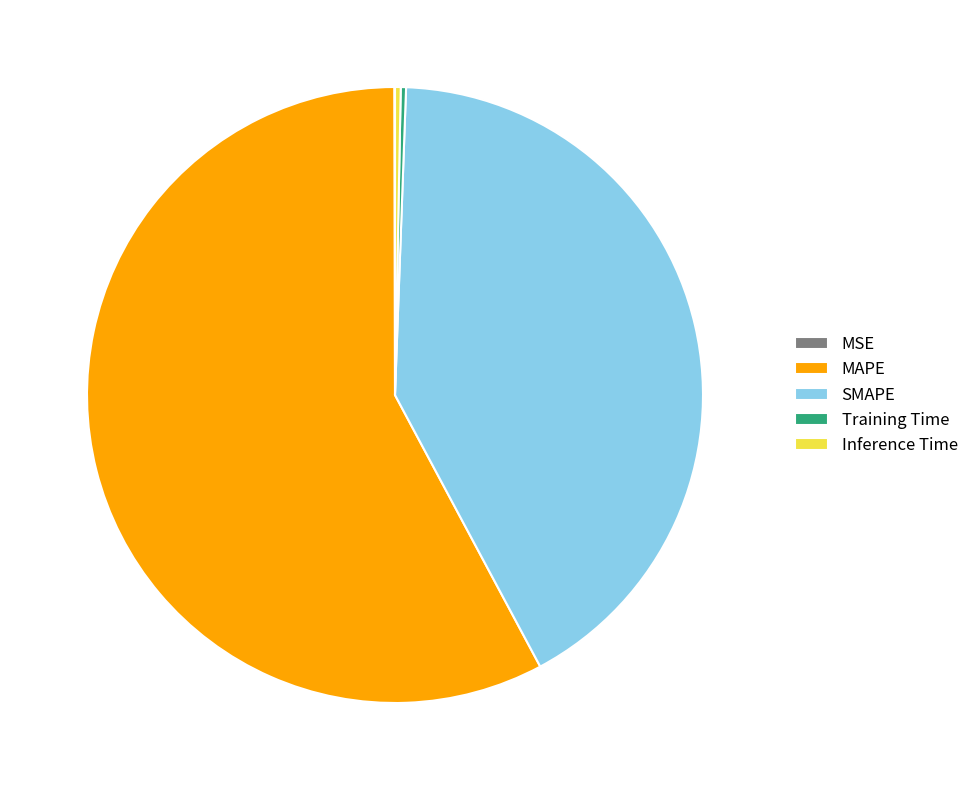

The MAPE slice represents 58% of the pie. True or false?

True